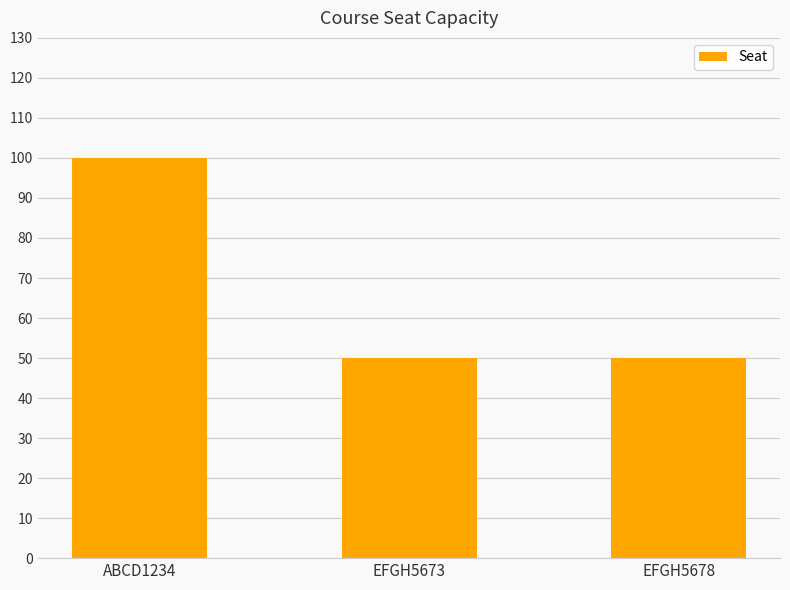

Count the number of data series in this chart.

1